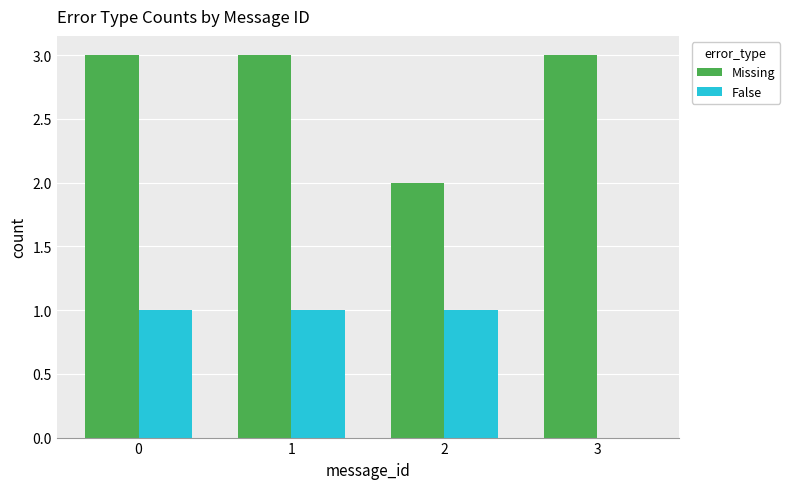

How many groups of bars are there?

4